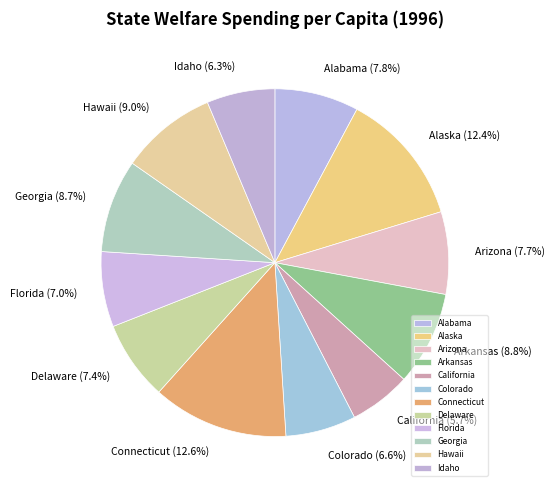

How many segments does this pie chart have?

12